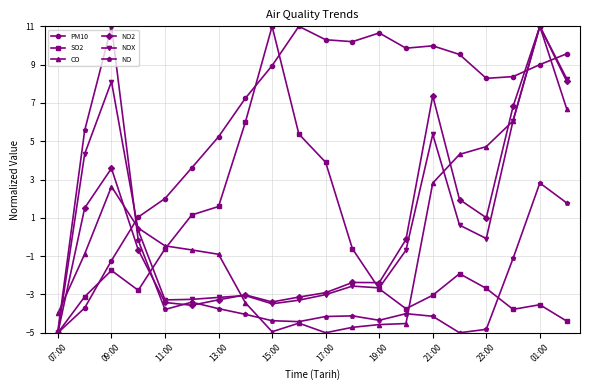

How many data points in NO2 are above 0?

8